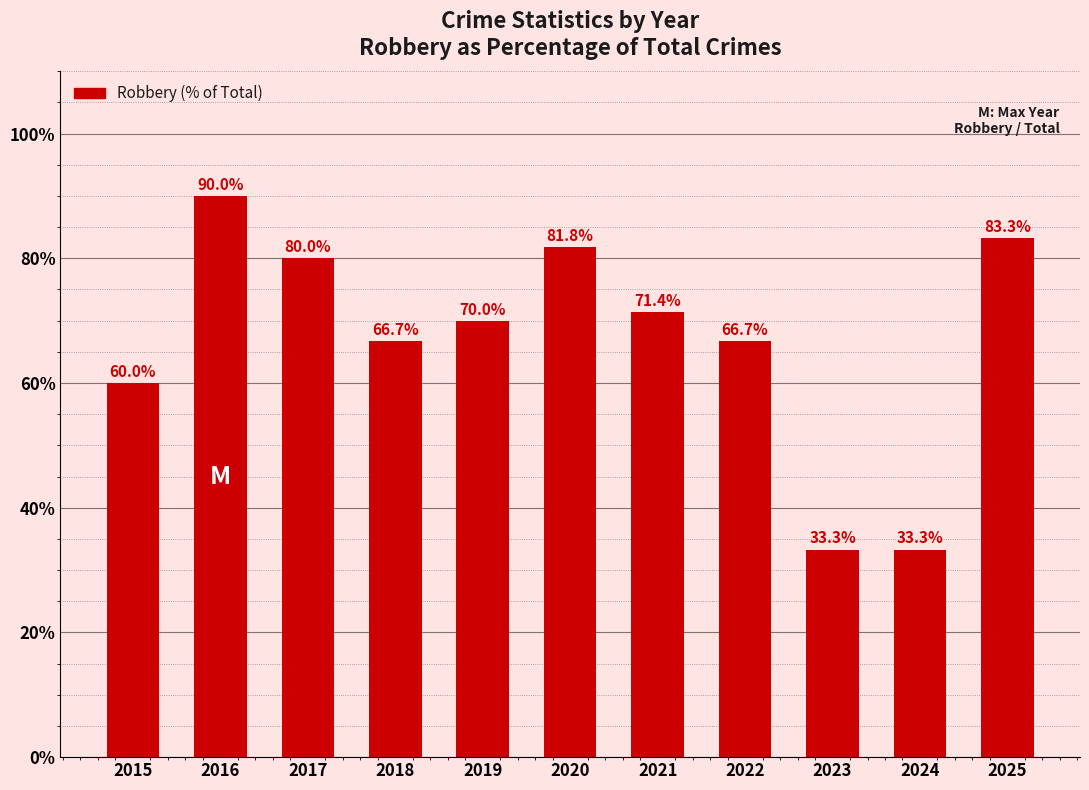

What is the minimum value shown in the chart?

33.3